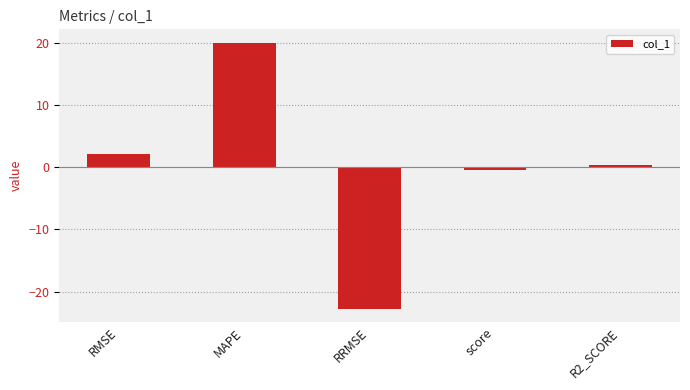

Are the bars grouped side by side (vs. stacked)?

No